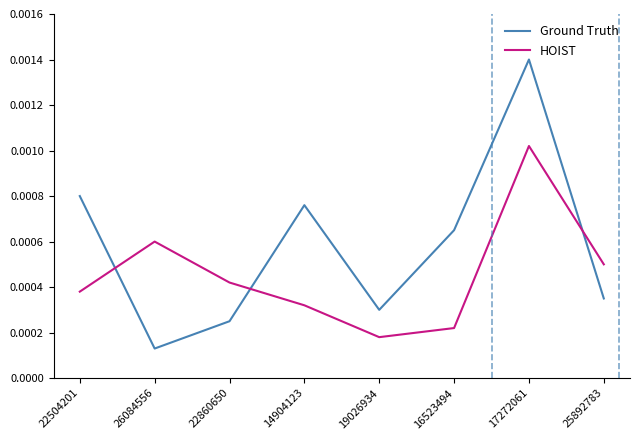

In Ground Truth, how many points are lower than both neighbors (excluding endpoints)?

2